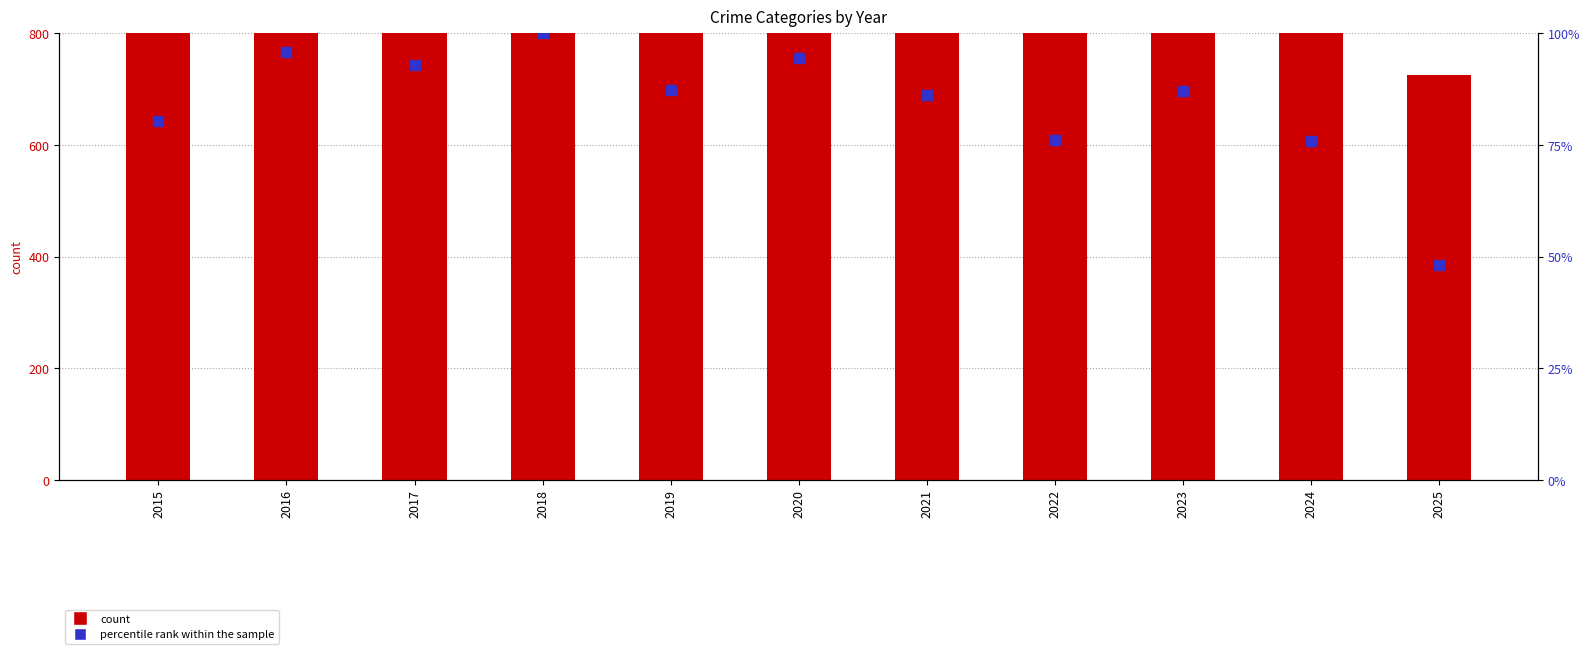

Which series contains the highest Y value?

count